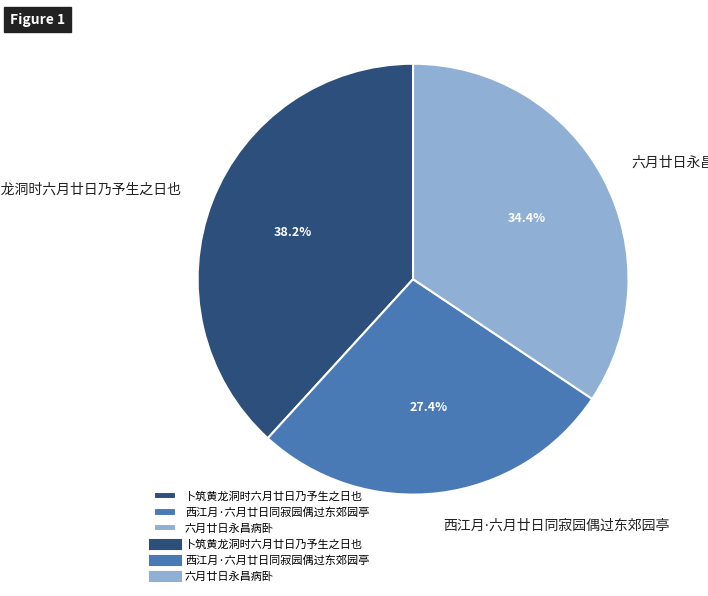

Is there any slice that represents more than half of the pie?

No